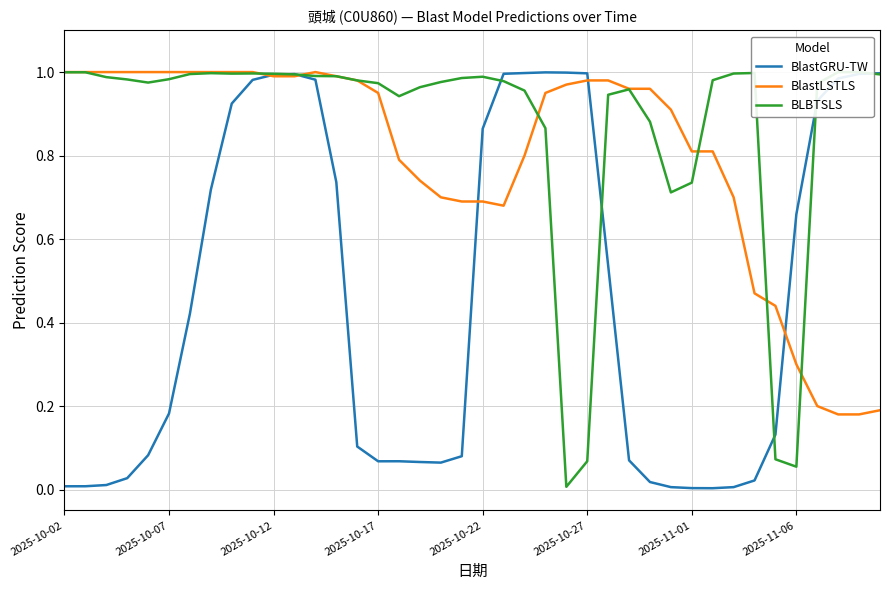

At which category is the sum across all series the highest?

11